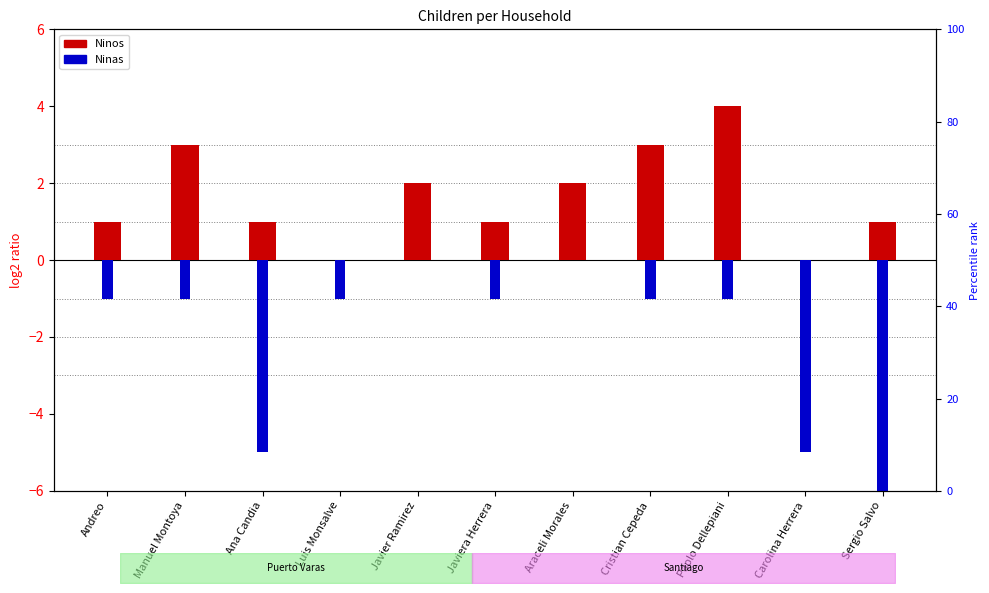

Rank the series by their average value, from lowest to highest.

Ninas, Ninos